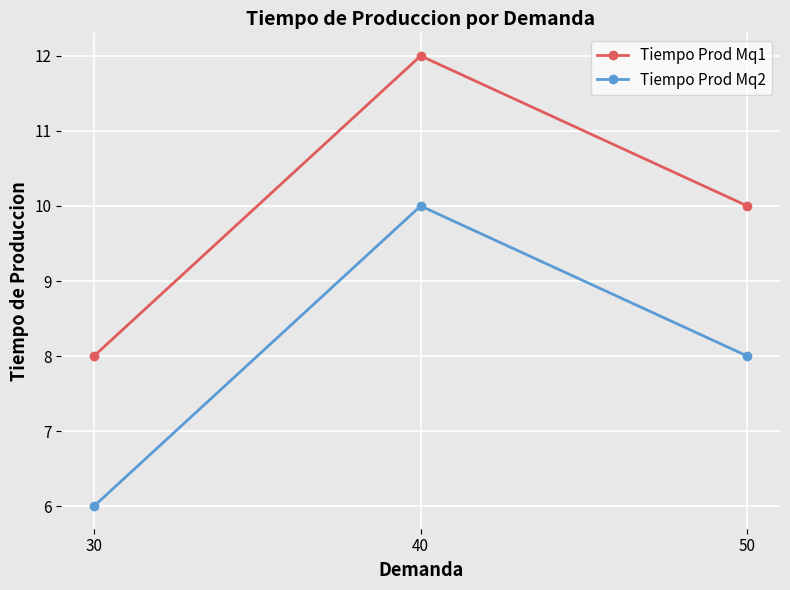

What is the value of the Tiempo Prod Mq1 point at the 2nd from the left?

12